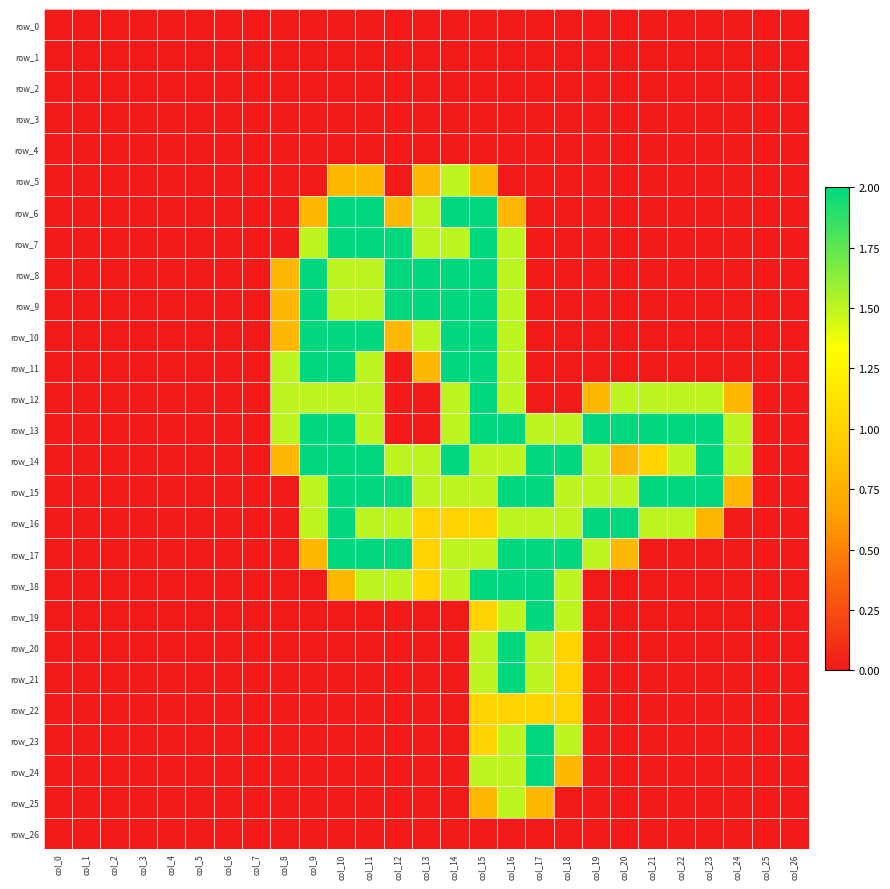

At how many categories does at least one series exceed 1?

17